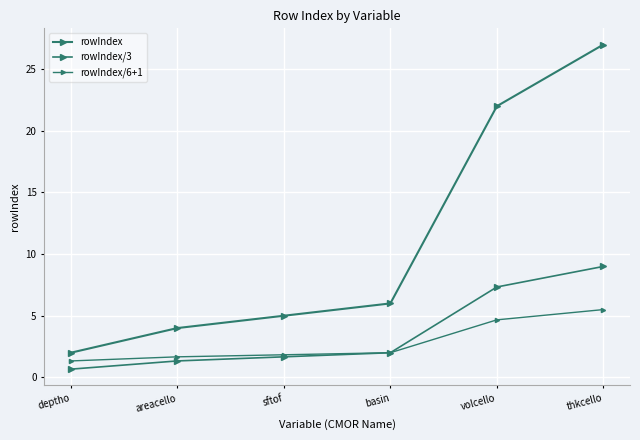

Is the value of rowIndex/3 at areacello greater than the value of rowIndex/6+1 at thkcello?

No